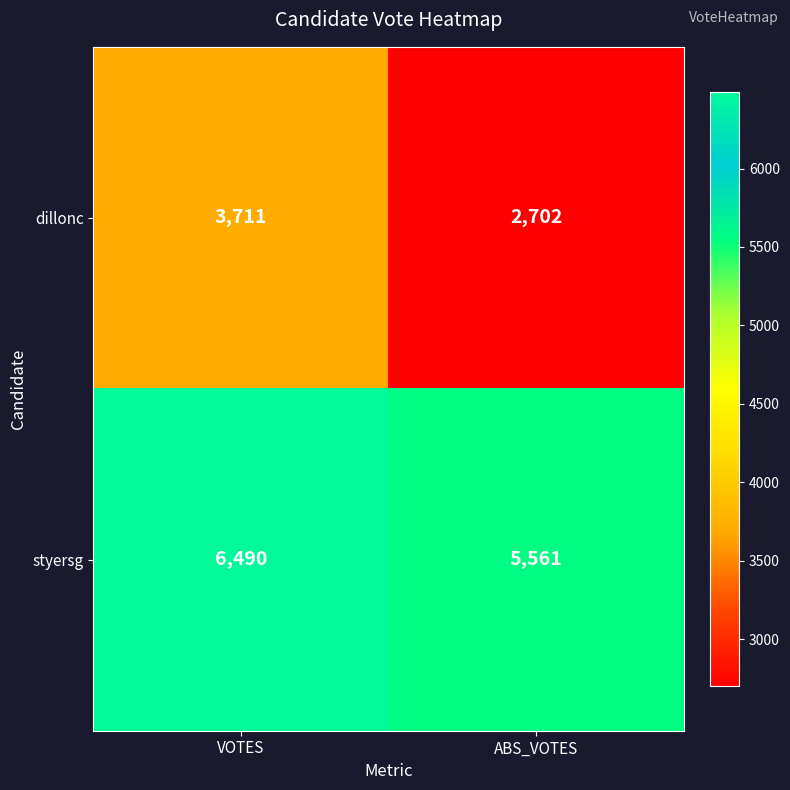

What is the sum of all dillonc values?

6413